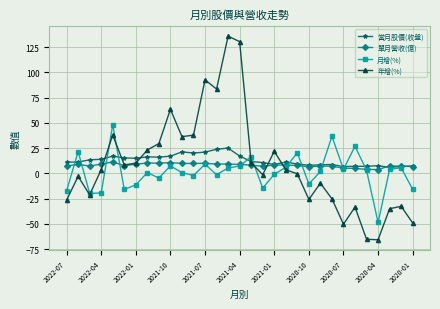

How many lines are shown in the chart?

4